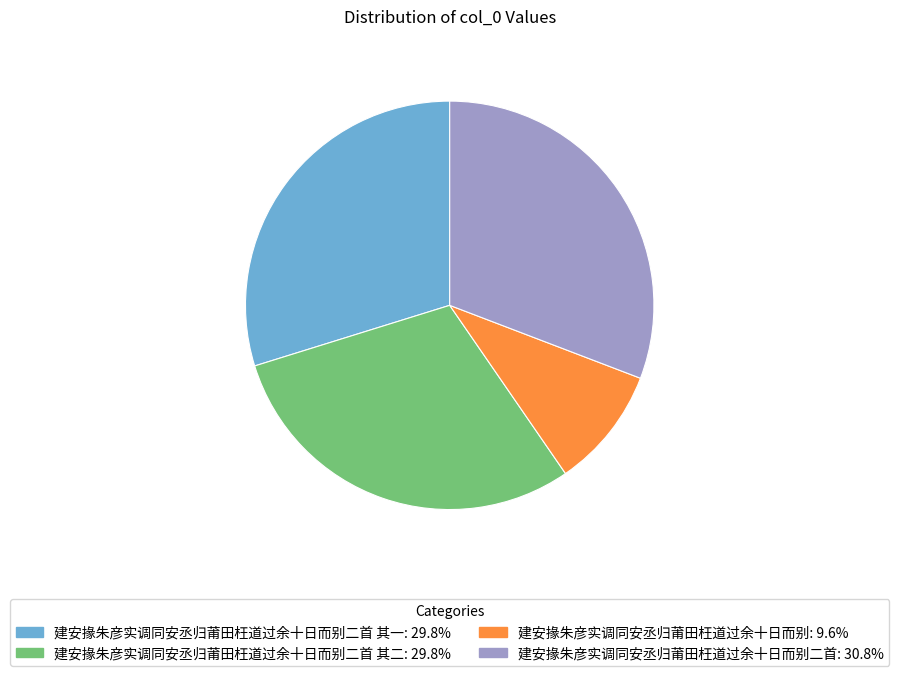

How many slices are in this pie chart?

4